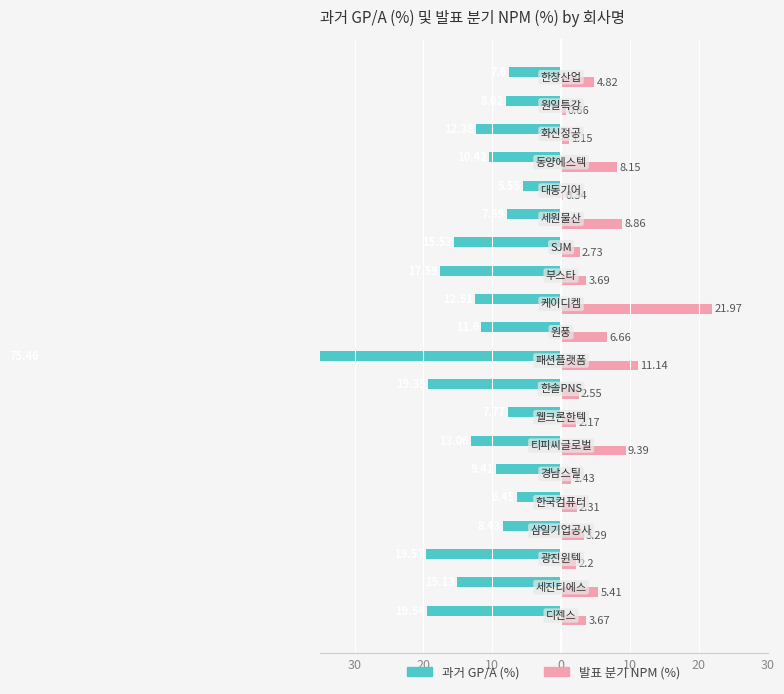

What is the sum of all 발표 분기 NPM (%) values?

102.6